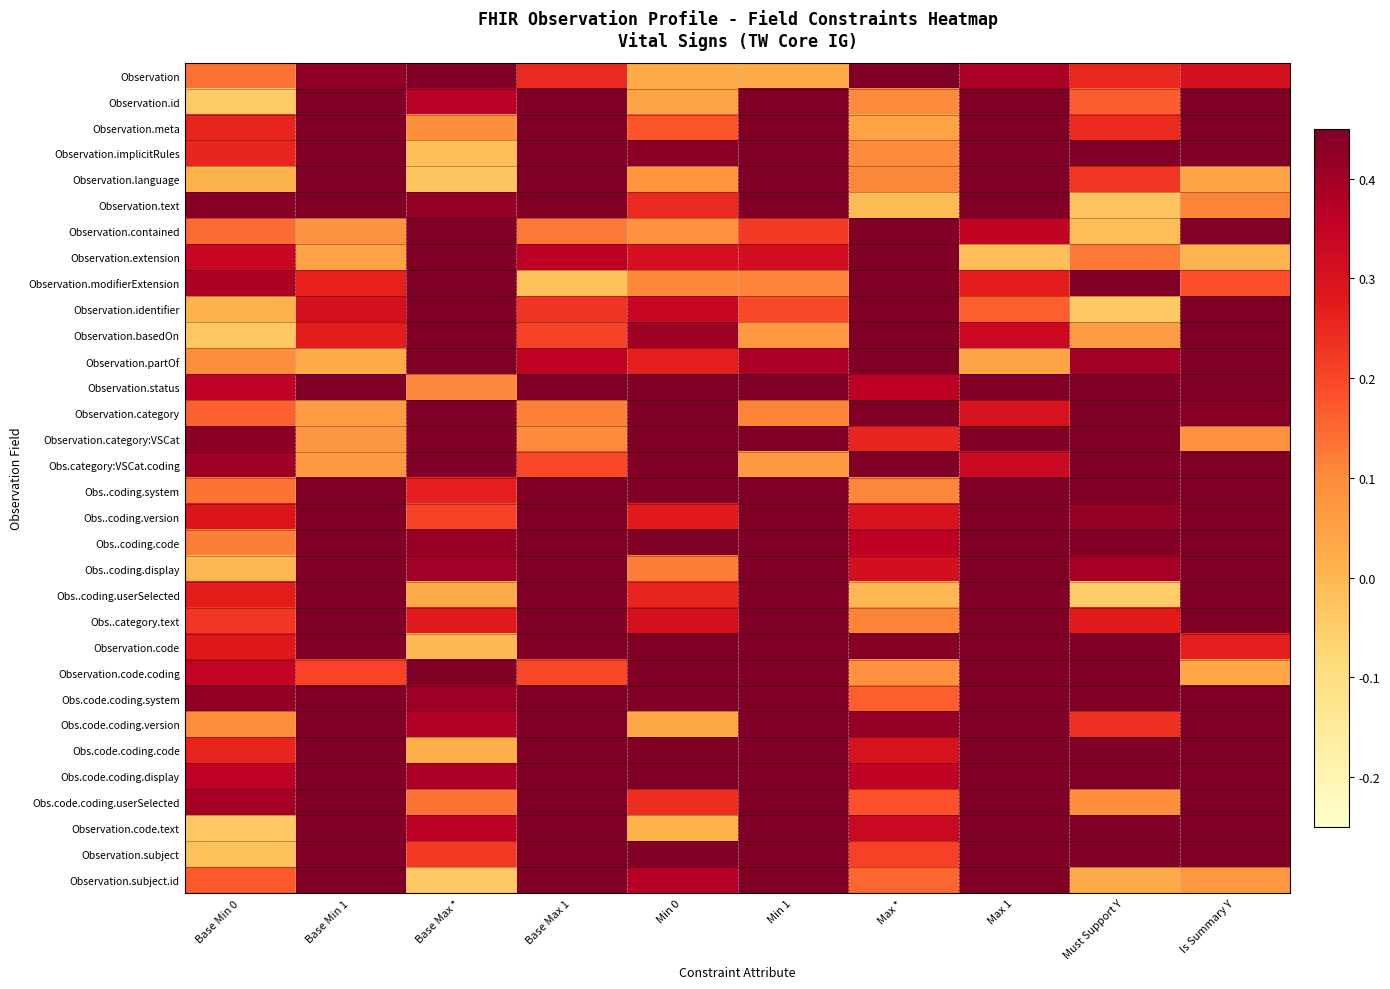

Reading left to right, transcribe all the data shown in this chart.

Observation: Base Min 0=0.1	Base Min 1=0.4	Base Max *=0.5	Base Max 1=0.2	Min 0=0.0	Min 1=0.0	Max *=0.5	Max 1=0.4	Must Support Y=0.3	Is Summary Y=0.3
Observation.id: Base Min 0=-0.0	Base Min 1=0.5	Base Max *=0.4	Base Max 1=0.5	Min 0=0.0	Min 1=0.5	Max *=0.1	Max 1=0.5	Must Support Y=0.2	Is Summary Y=0.5
Observation.meta: Base Min 0=0.3	Base Min 1=0.5	Base Max *=0.1	Base Max 1=0.5	Min 0=0.2	Min 1=0.5	Max *=0.0	Max 1=0.5	Must Support Y=0.2	Is Summary Y=0.5
Observation.implicitRules: Base Min 0=0.3	Base Min 1=0.5	Base Max *=-0.0	Base Max 1=0.5	Min 0=0.4	Min 1=0.5	Max *=0.1	Max 1=0.5	Must Support Y=0.5	Is Summary Y=0.5
Observation.language: Base Min 0=0.0	Base Min 1=0.5	Base Max *=-0.0	Base Max 1=0.5	Min 0=0.1	Min 1=0.5	Max *=0.1	Max 1=0.5	Must Support Y=0.2	Is Summary Y=0.0
Observation.text: Base Min 0=0.4	Base Min 1=0.5	Base Max *=0.4	Base Max 1=0.5	Min 0=0.2	Min 1=0.5	Max *=-0.0	Max 1=0.5	Must Support Y=-0.0	Is Summary Y=0.1
Observation.contained: Base Min 0=0.1	Base Min 1=0.1	Base Max *=0.5	Base Max 1=0.1	Min 0=0.1	Min 1=0.2	Max *=0.5	Max 1=0.4	Must Support Y=-0.0	Is Summary Y=0.4
Observation.extension: Base Min 0=0.3	Base Min 1=0.0	Base Max *=0.5	Base Max 1=0.4	Min 0=0.3	Min 1=0.3	Max *=0.5	Max 1=-0.0	Must Support Y=0.1	Is Summary Y=0.0
Observation.modifierExtension: Base Min 0=0.4	Base Min 1=0.3	Base Max *=0.5	Base Max 1=-0.0	Min 0=0.1	Min 1=0.1	Max *=0.5	Max 1=0.3	Must Support Y=0.5	Is Summary Y=0.2
Observation.identifier: Base Min 0=0.0	Base Min 1=0.3	Base Max *=0.5	Base Max 1=0.2	Min 0=0.3	Min 1=0.2	Max *=0.5	Max 1=0.2	Must Support Y=-0.0	Is Summary Y=0.5
Observation.basedOn: Base Min 0=-0.0	Base Min 1=0.3	Base Max *=0.5	Base Max 1=0.2	Min 0=0.4	Min 1=0.1	Max *=0.5	Max 1=0.3	Must Support Y=0.1	Is Summary Y=0.5
Observation.partOf: Base Min 0=0.1	Base Min 1=0.0	Base Max *=0.5	Base Max 1=0.4	Min 0=0.3	Min 1=0.4	Max *=0.5	Max 1=0.0	Must Support Y=0.4	Is Summary Y=0.5
Observation.status: Base Min 0=0.4	Base Min 1=0.5	Base Max *=0.1	Base Max 1=0.5	Min 0=0.5	Min 1=0.5	Max *=0.4	Max 1=0.5	Must Support Y=0.5	Is Summary Y=0.5
Observation.category: Base Min 0=0.2	Base Min 1=0.1	Base Max *=0.5	Base Max 1=0.1	Min 0=0.5	Min 1=0.1	Max *=0.5	Max 1=0.3	Must Support Y=0.5	Is Summary Y=0.4
Observation.category:VSCat: Base Min 0=0.4	Base Min 1=0.1	Base Max *=0.5	Base Max 1=0.1	Min 0=0.5	Min 1=0.5	Max *=0.3	Max 1=0.5	Must Support Y=0.5	Is Summary Y=0.1
Obs.category:VSCat.coding: Base Min 0=0.4	Base Min 1=0.1	Base Max *=0.5	Base Max 1=0.2	Min 0=0.5	Min 1=0.1	Max *=0.5	Max 1=0.3	Must Support Y=0.5	Is Summary Y=0.5
Obs..coding.system: Base Min 0=0.1	Base Min 1=0.5	Base Max *=0.3	Base Max 1=0.5	Min 0=0.5	Min 1=0.5	Max *=0.1	Max 1=0.5	Must Support Y=0.5	Is Summary Y=0.5
Obs..coding.version: Base Min 0=0.3	Base Min 1=0.5	Base Max *=0.2	Base Max 1=0.5	Min 0=0.3	Min 1=0.5	Max *=0.3	Max 1=0.5	Must Support Y=0.4	Is Summary Y=0.5
Obs..coding.code: Base Min 0=0.1	Base Min 1=0.5	Base Max *=0.4	Base Max 1=0.5	Min 0=0.5	Min 1=0.5	Max *=0.4	Max 1=0.5	Must Support Y=0.5	Is Summary Y=0.5
Obs..coding.display: Base Min 0=-0.0	Base Min 1=0.5	Base Max *=0.4	Base Max 1=0.5	Min 0=0.1	Min 1=0.5	Max *=0.3	Max 1=0.5	Must Support Y=0.4	Is Summary Y=0.5
Obs..coding.userSelected: Base Min 0=0.3	Base Min 1=0.5	Base Max *=0.0	Base Max 1=0.5	Min 0=0.3	Min 1=0.5	Max *=0.0	Max 1=0.5	Must Support Y=-0.0	Is Summary Y=0.5
Obs..category.text: Base Min 0=0.2	Base Min 1=0.5	Base Max *=0.3	Base Max 1=0.5	Min 0=0.3	Min 1=0.5	Max *=0.1	Max 1=0.5	Must Support Y=0.3	Is Summary Y=0.5
Observation.code: Base Min 0=0.3	Base Min 1=0.5	Base Max *=-0.0	Base Max 1=0.5	Min 0=0.5	Min 1=0.5	Max *=0.4	Max 1=0.5	Must Support Y=0.5	Is Summary Y=0.3
Observation.code.coding: Base Min 0=0.3	Base Min 1=0.2	Base Max *=0.5	Base Max 1=0.2	Min 0=0.5	Min 1=0.5	Max *=0.1	Max 1=0.5	Must Support Y=0.5	Is Summary Y=0.0
Obs.code.coding.system: Base Min 0=0.4	Base Min 1=0.5	Base Max *=0.4	Base Max 1=0.5	Min 0=0.5	Min 1=0.5	Max *=0.2	Max 1=0.5	Must Support Y=0.5	Is Summary Y=0.5
Obs.code.coding.version: Base Min 0=0.1	Base Min 1=0.5	Base Max *=0.4	Base Max 1=0.5	Min 0=0.0	Min 1=0.5	Max *=0.4	Max 1=0.5	Must Support Y=0.2	Is Summary Y=0.5
Obs.code.coding.code: Base Min 0=0.3	Base Min 1=0.5	Base Max *=0.0	Base Max 1=0.5	Min 0=0.5	Min 1=0.5	Max *=0.3	Max 1=0.5	Must Support Y=0.5	Is Summary Y=0.5
Obs.code.coding.display: Base Min 0=0.4	Base Min 1=0.5	Base Max *=0.4	Base Max 1=0.5	Min 0=0.5	Min 1=0.5	Max *=0.3	Max 1=0.5	Must Support Y=0.5	Is Summary Y=0.5
Obs.code.coding.userSelected: Base Min 0=0.4	Base Min 1=0.5	Base Max *=0.1	Base Max 1=0.5	Min 0=0.2	Min 1=0.5	Max *=0.2	Max 1=0.5	Must Support Y=0.1	Is Summary Y=0.5
Observation.code.text: Base Min 0=-0.0	Base Min 1=0.5	Base Max *=0.4	Base Max 1=0.5	Min 0=0.0	Min 1=0.5	Max *=0.3	Max 1=0.5	Must Support Y=0.5	Is Summary Y=0.5
Observation.subject: Base Min 0=-0.0	Base Min 1=0.5	Base Max *=0.2	Base Max 1=0.5	Min 0=0.5	Min 1=0.5	Max *=0.2	Max 1=0.5	Must Support Y=0.5	Is Summary Y=0.5
Observation.subject.id: Base Min 0=0.2	Base Min 1=0.5	Base Max *=-0.0	Base Max 1=0.5	Min 0=0.4	Min 1=0.5	Max *=0.2	Max 1=0.5	Must Support Y=0.0	Is Summary Y=0.1